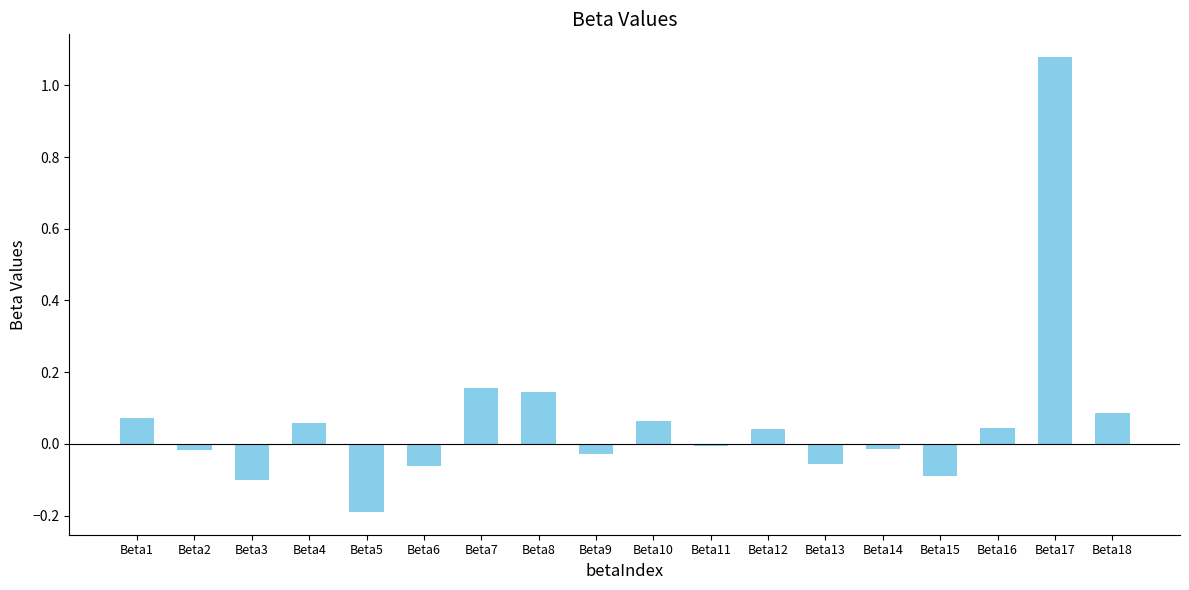

What is the sum of all values?

1.2